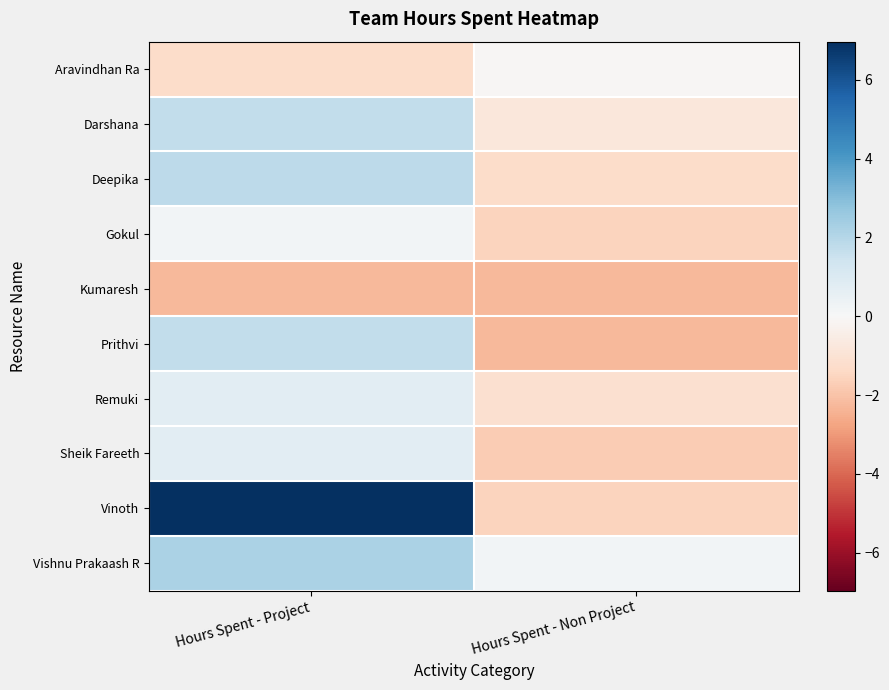

What is the spread (max minus min) of values at Hours Spent - Non Project?

2.5